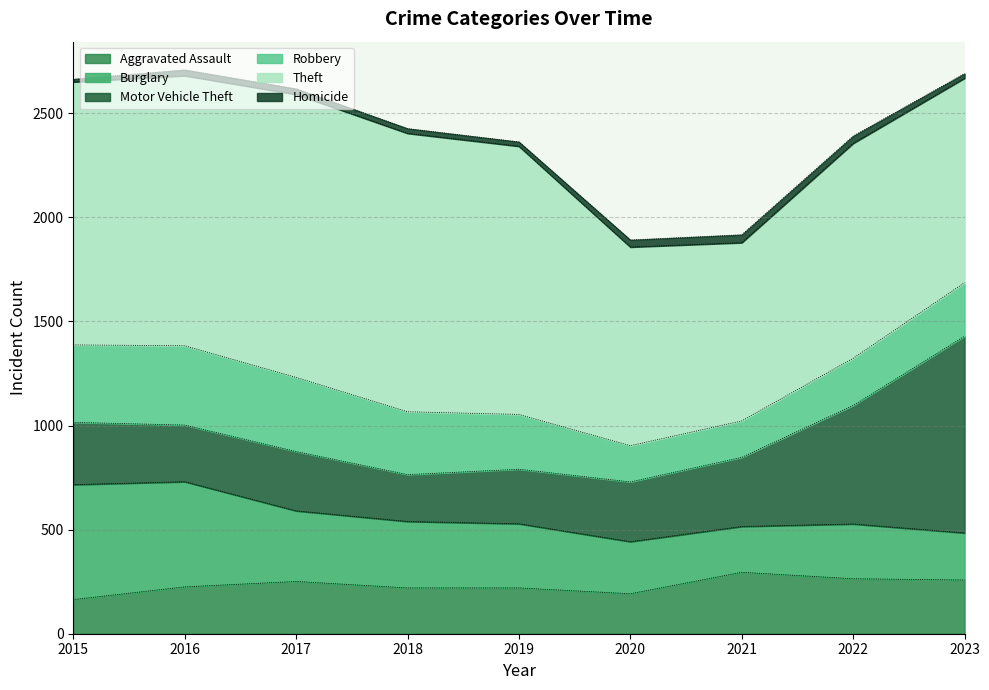

Where is the first local maximum for Motor Vehicle Theft?

2017